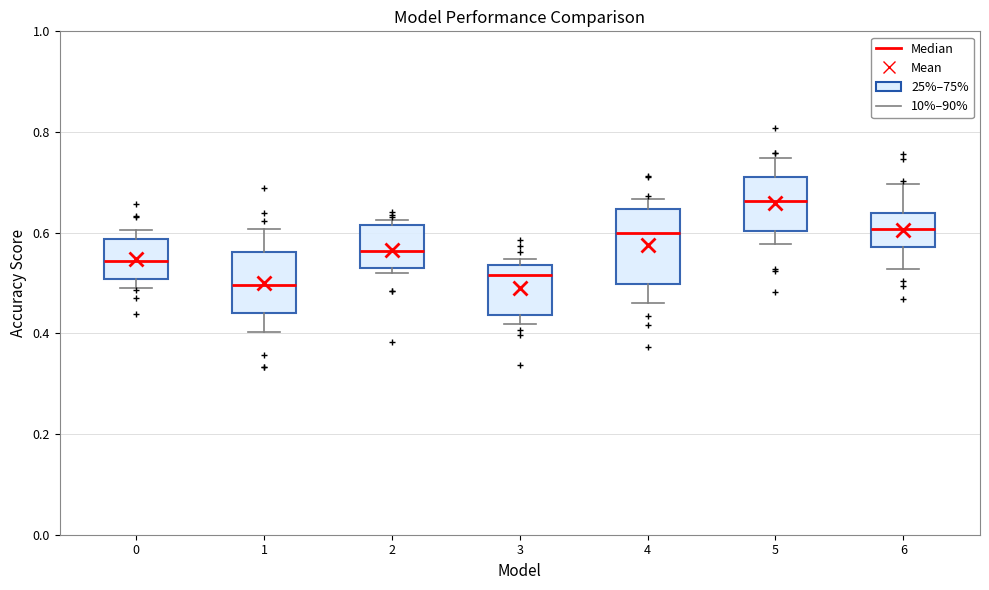

Where is the upper edge of the box at x = 3 on the y-axis? The values are not printed on the chart, so give them approximately, as read against the axis.

0.54